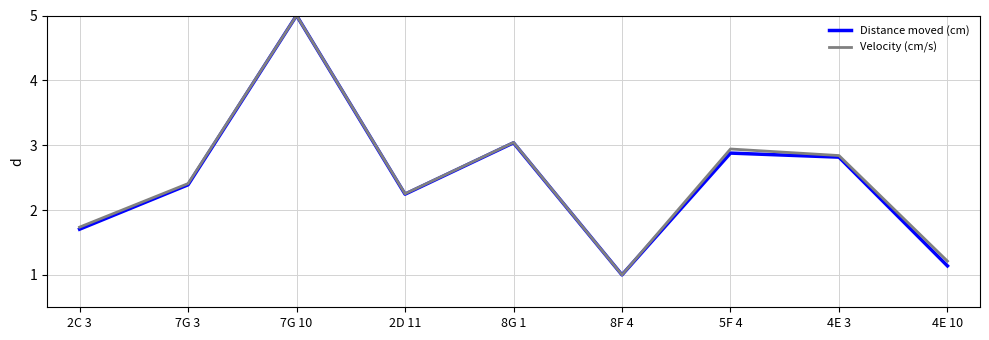

At which category is the sum across all series the highest?

7G 10